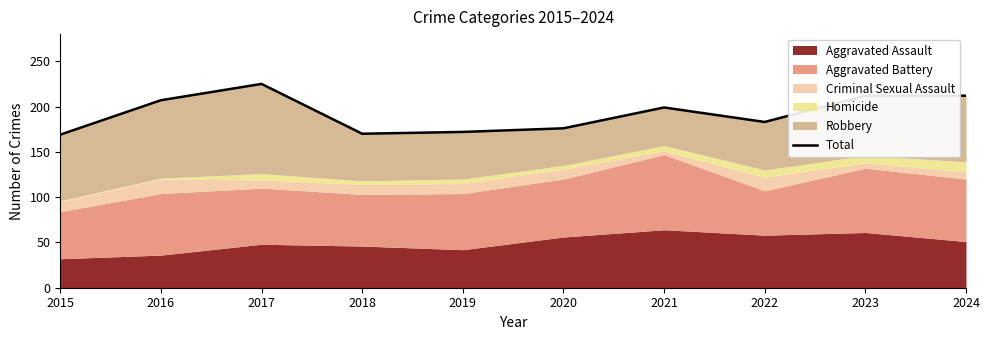

Between 2016 and 2022, which is larger?

2016